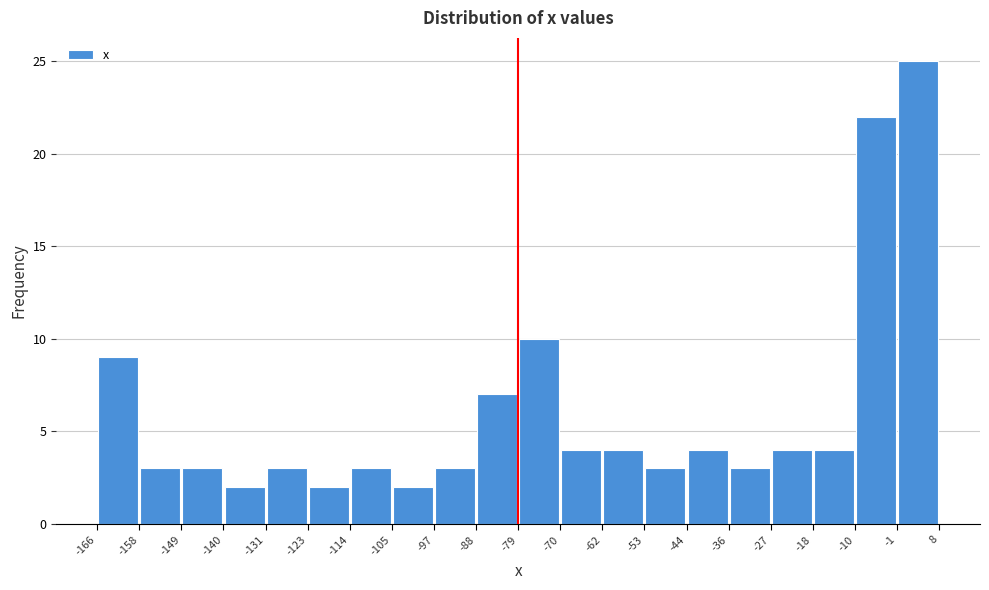

What is the height of the bar covering -53 to -44 on the x-axis? The values are not printed on the chart, so give them approximately, as read against the axis.

3